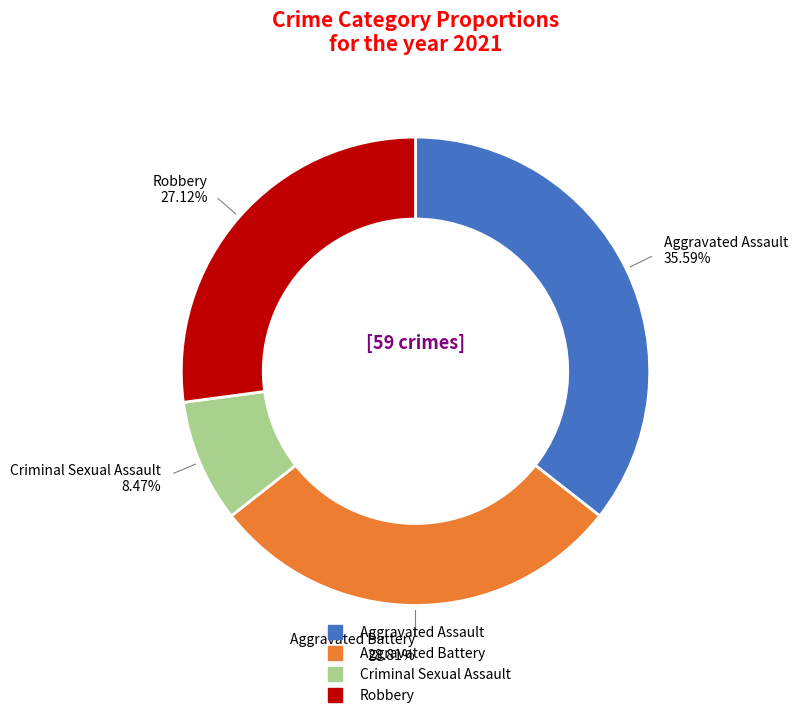

What percentage do Criminal Sexual Assault and Robbery together represent?

35.6%